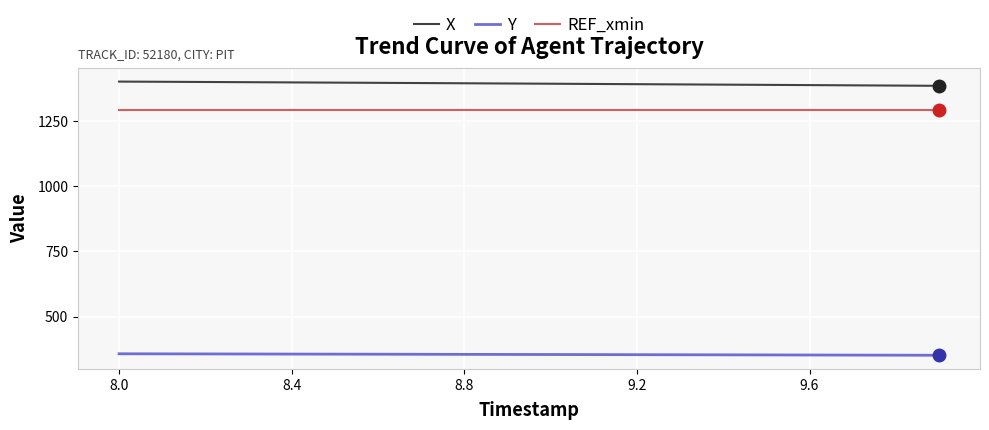

True or false: Y and X intersect in this chart.

False